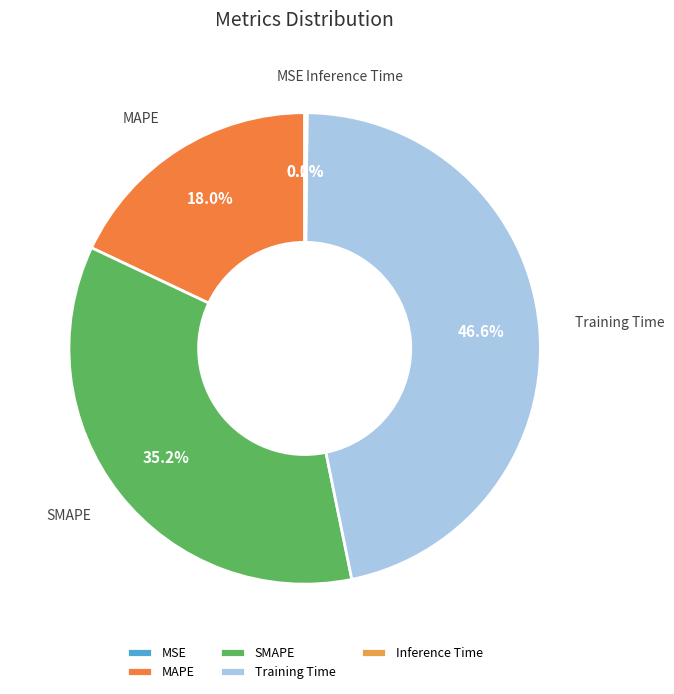

What is the largest slice in the pie chart?

Training Time